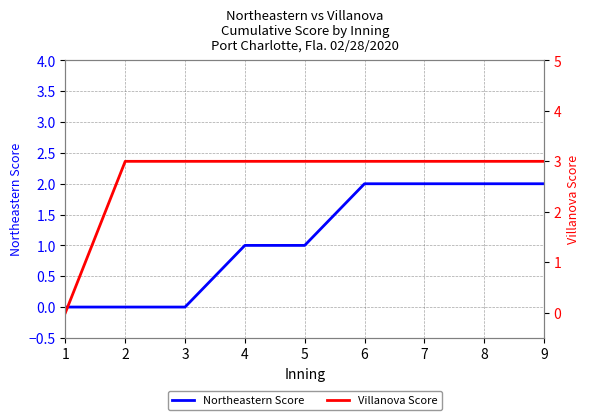

Which series has the largest total across all categories?

Villanova Score